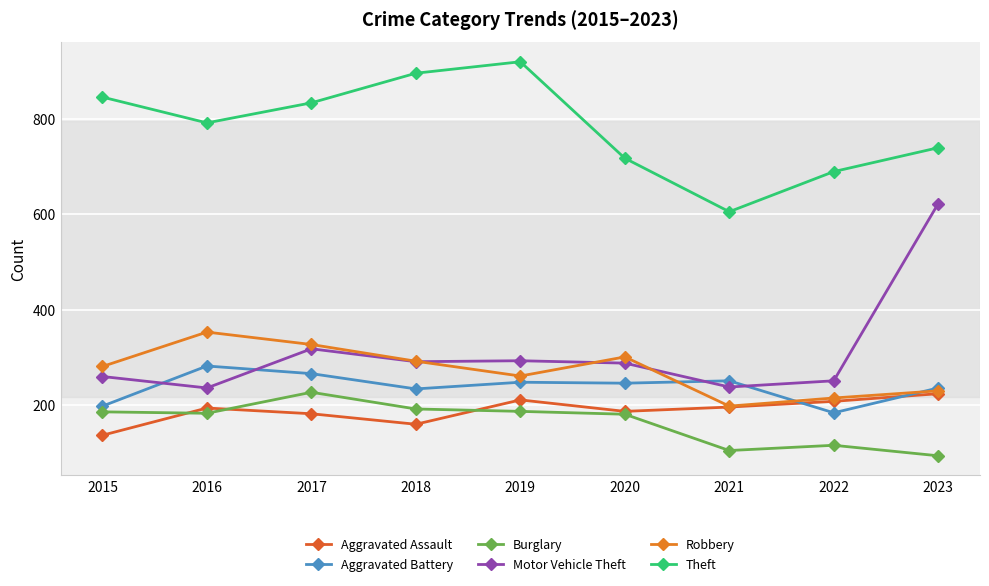

Which has a higher value, 2017 or 2019?

2019